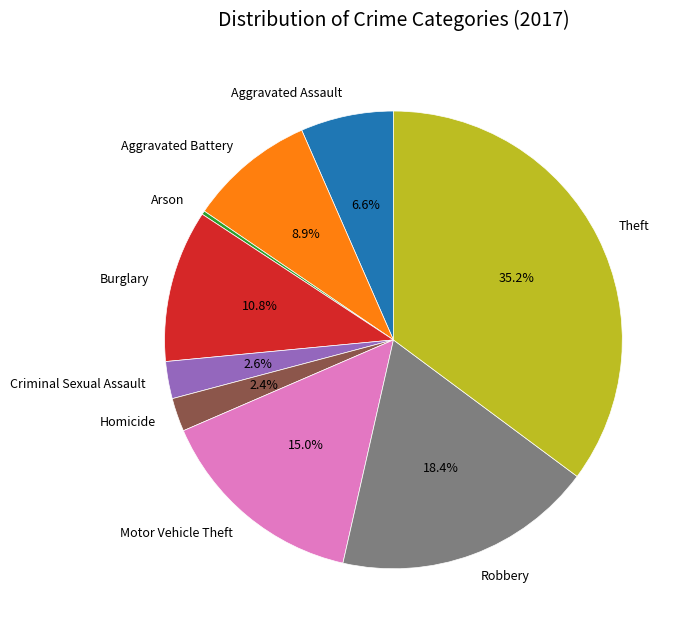

The Motor Vehicle Theft slice represents 15% of the pie. True or false?

True